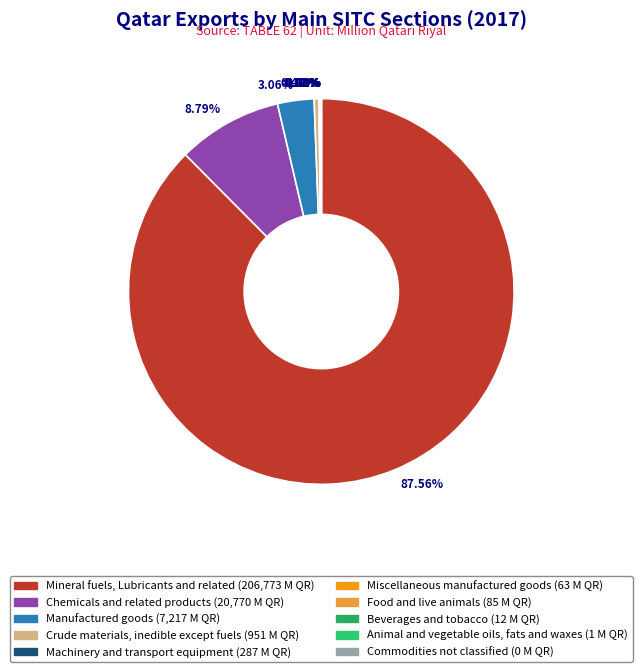

Which category has the biggest portion of the pie?

Mineral fuels, Lubricants and related